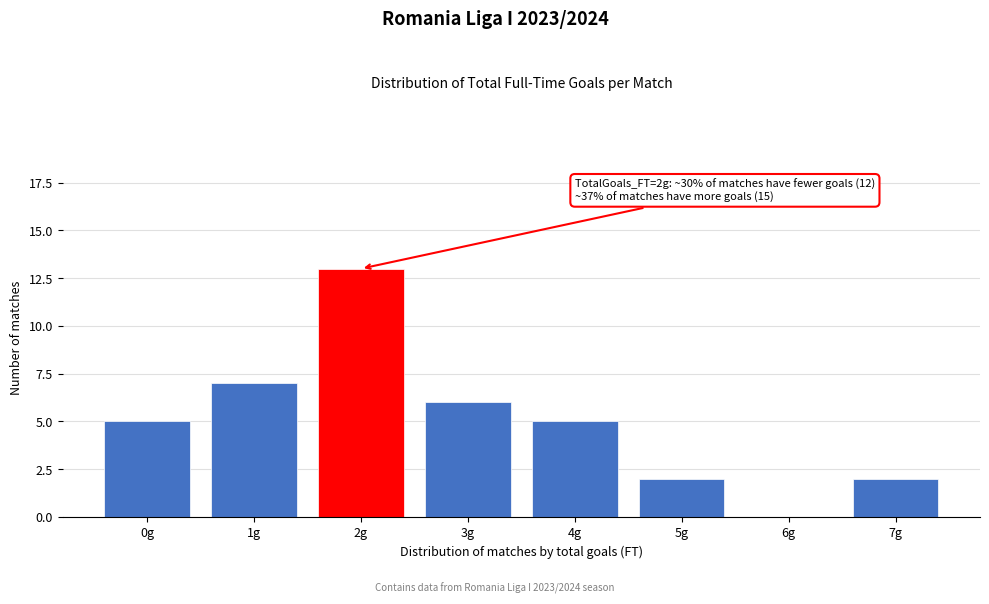

Reading left to right, transcribe all the data shown in this chart.

0g=5	1g=7	2g=13	3g=6	4g=5	5g=2	6g=0	7g=2